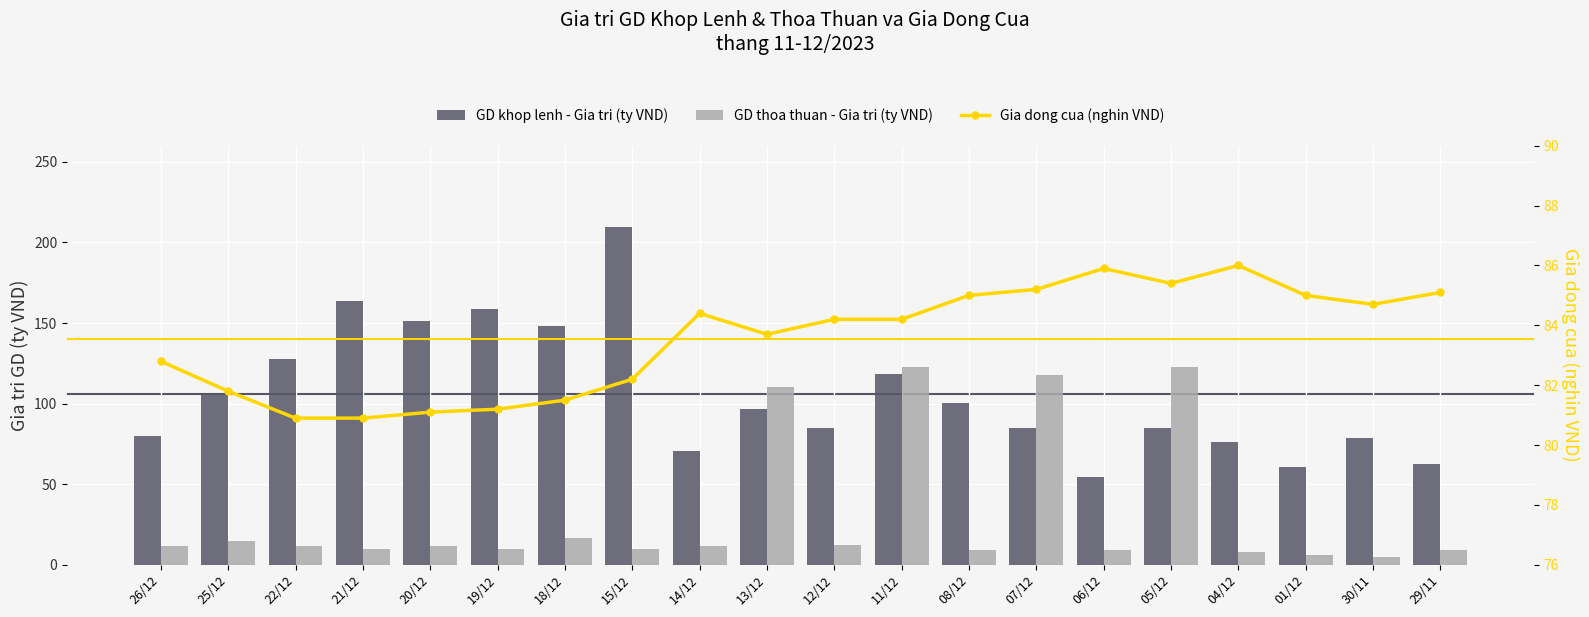

What position from the left is 11/12?

12